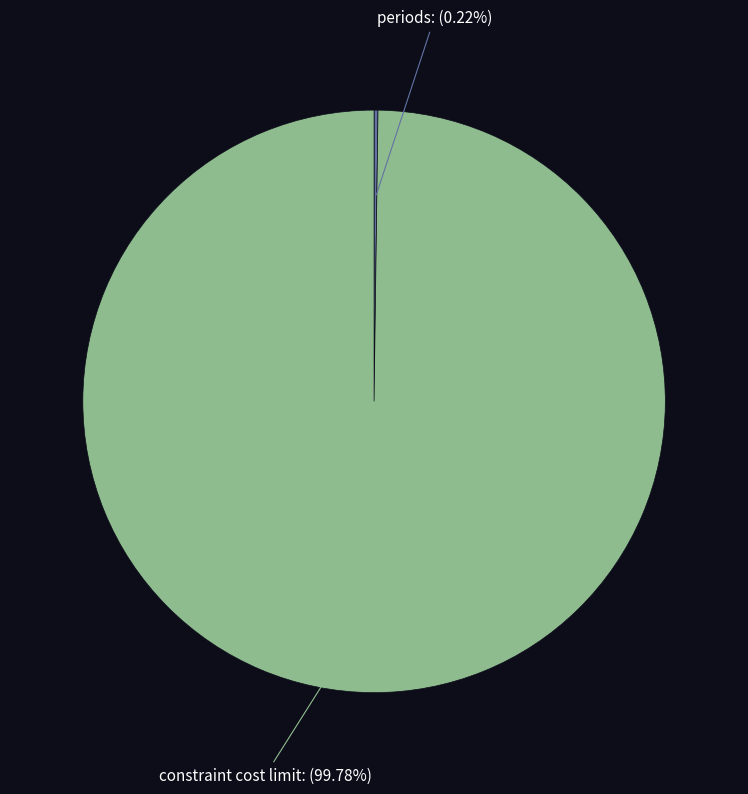

Does any single category account for the majority?

Yes